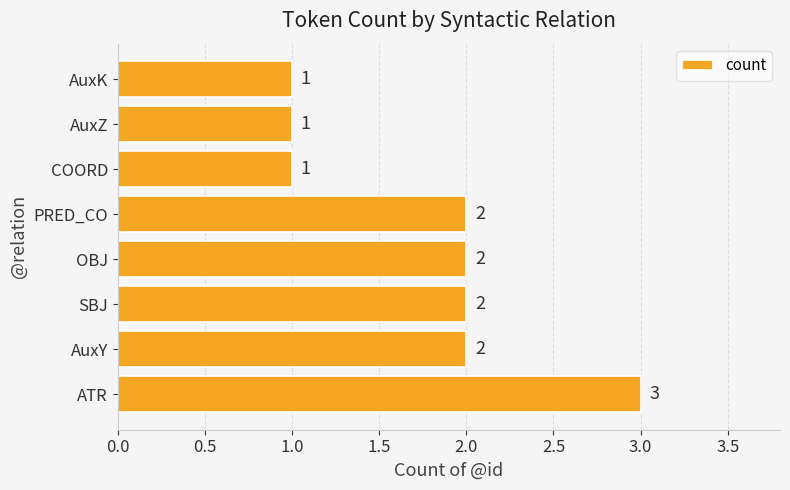

What is the smallest value displayed?

1